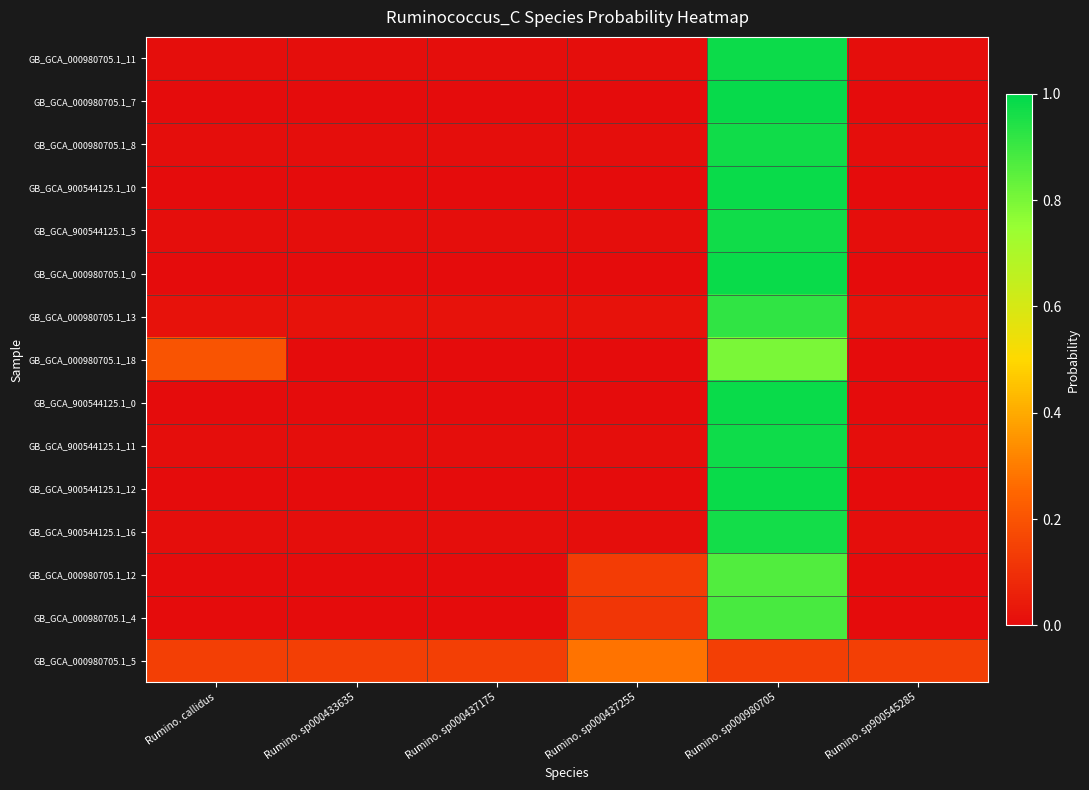

Reading right to left, extract all data points from this chart.

GB_GCA_000980705.1_11: Rumino. sp900545285=0.0	Rumino. sp000980705=1.0	Rumino. sp000437255=0.0	Rumino. sp000437175=0.0	Rumino. sp000433635=0.0	Rumino. callidus=0.0
GB_GCA_000980705.1_7: Rumino. sp900545285=0.0	Rumino. sp000980705=1.0	Rumino. sp000437255=0.0	Rumino. sp000437175=0.0	Rumino. sp000433635=0.0	Rumino. callidus=0.0
GB_GCA_000980705.1_8: Rumino. sp900545285=0.0	Rumino. sp000980705=1.0	Rumino. sp000437255=0.0	Rumino. sp000437175=0.0	Rumino. sp000433635=0.0	Rumino. callidus=0.0
GB_GCA_900544125.1_10: Rumino. sp900545285=0.0	Rumino. sp000980705=1.0	Rumino. sp000437255=0.0	Rumino. sp000437175=0.0	Rumino. sp000433635=0.0	Rumino. callidus=0.0
GB_GCA_900544125.1_5: Rumino. sp900545285=0.0	Rumino. sp000980705=1.0	Rumino. sp000437255=0.0	Rumino. sp000437175=0.0	Rumino. sp000433635=0.0	Rumino. callidus=0.0
GB_GCA_000980705.1_0: Rumino. sp900545285=0.0	Rumino. sp000980705=1.0	Rumino. sp000437255=0.0	Rumino. sp000437175=0.0	Rumino. sp000433635=0.0	Rumino. callidus=0.0
GB_GCA_000980705.1_13: Rumino. sp900545285=0.0	Rumino. sp000980705=0.9	Rumino. sp000437255=0.0	Rumino. sp000437175=0.0	Rumino. sp000433635=0.0	Rumino. callidus=0.0
GB_GCA_000980705.1_18: Rumino. sp900545285=0.0	Rumino. sp000980705=0.8	Rumino. sp000437255=0.0	Rumino. sp000437175=0.0	Rumino. sp000433635=0.0	Rumino. callidus=0.2
GB_GCA_900544125.1_0: Rumino. sp900545285=0.0	Rumino. sp000980705=1.0	Rumino. sp000437255=0.0	Rumino. sp000437175=0.0	Rumino. sp000433635=0.0	Rumino. callidus=0.0
GB_GCA_900544125.1_11: Rumino. sp900545285=0.0	Rumino. sp000980705=1.0	Rumino. sp000437255=0.0	Rumino. sp000437175=0.0	Rumino. sp000433635=0.0	Rumino. callidus=0.0
GB_GCA_900544125.1_12: Rumino. sp900545285=0.0	Rumino. sp000980705=1.0	Rumino. sp000437255=0.0	Rumino. sp000437175=0.0	Rumino. sp000433635=0.0	Rumino. callidus=0.0
GB_GCA_900544125.1_16: Rumino. sp900545285=0.0	Rumino. sp000980705=1.0	Rumino. sp000437255=0.0	Rumino. sp000437175=0.0	Rumino. sp000433635=0.0	Rumino. callidus=0.0
GB_GCA_000980705.1_12: Rumino. sp900545285=0.0	Rumino. sp000980705=0.9	Rumino. sp000437255=0.1	Rumino. sp000437175=0.0	Rumino. sp000433635=0.0	Rumino. callidus=0.0
GB_GCA_000980705.1_4: Rumino. sp900545285=0.0	Rumino. sp000980705=0.9	Rumino. sp000437255=0.1	Rumino. sp000437175=0.0	Rumino. sp000433635=0.0	Rumino. callidus=0.0
GB_GCA_000980705.1_5: Rumino. sp900545285=0.1	Rumino. sp000980705=0.1	Rumino. sp000437255=0.3	Rumino. sp000437175=0.1	Rumino. sp000433635=0.1	Rumino. callidus=0.1